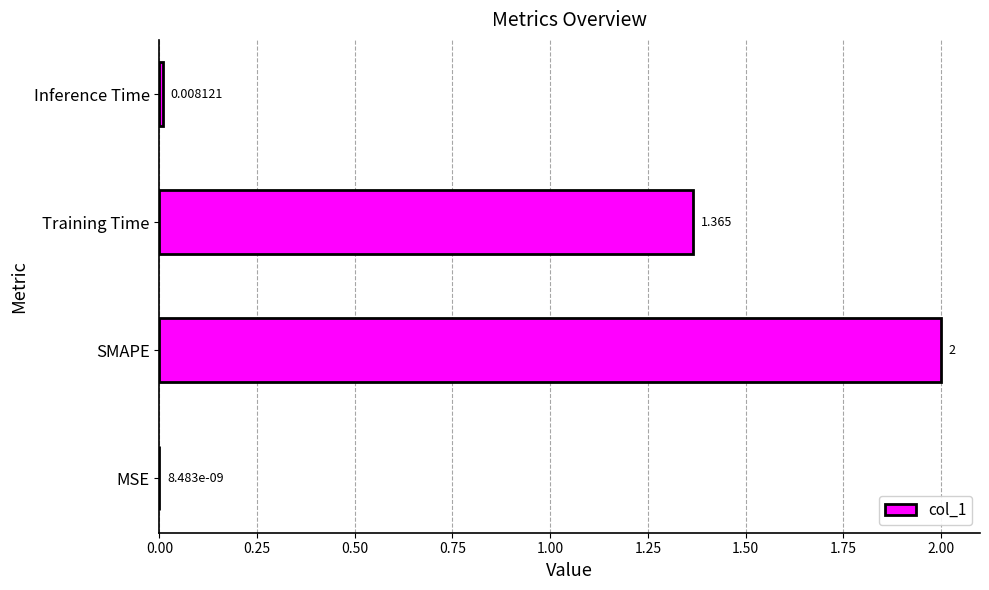

At which label is the value closest to 1?

Training Time